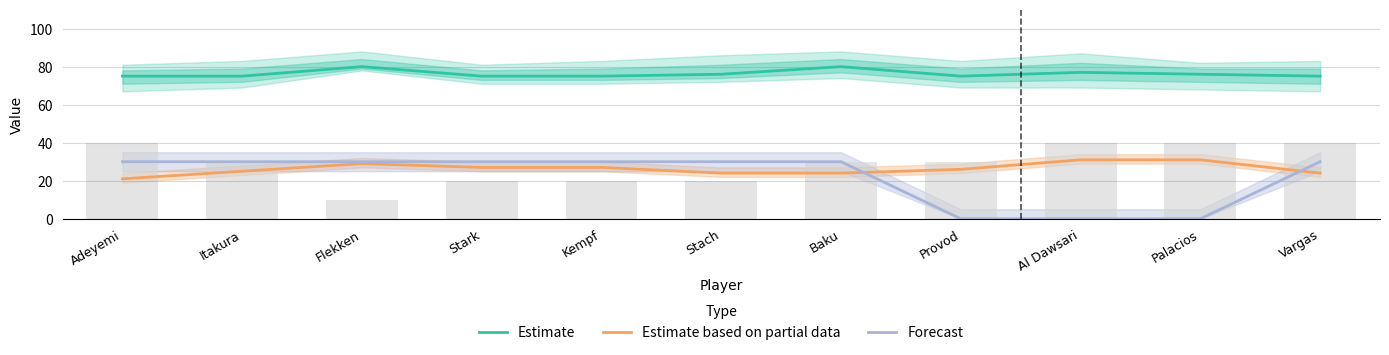

What is the sum of all Forecast values?

240